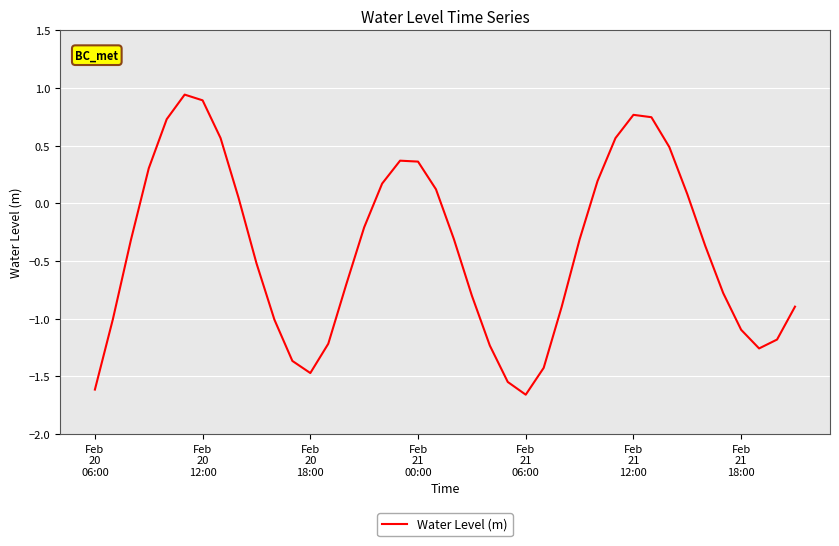

What is the difference between the maximum and minimum values?

2.6